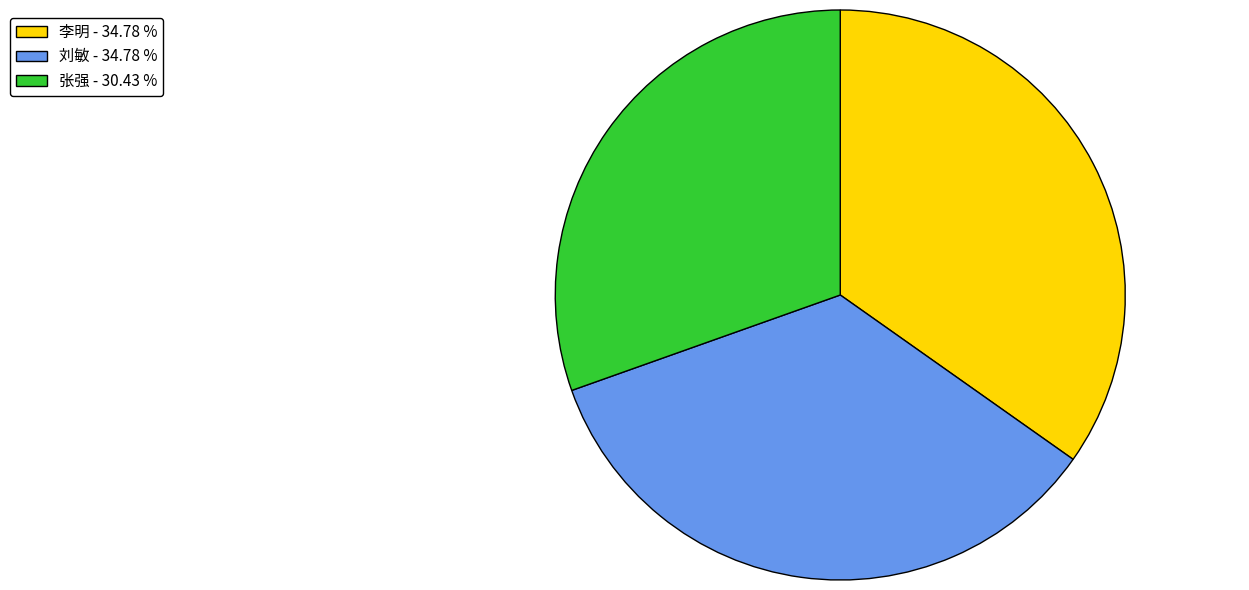

How many segments does this pie chart have?

3